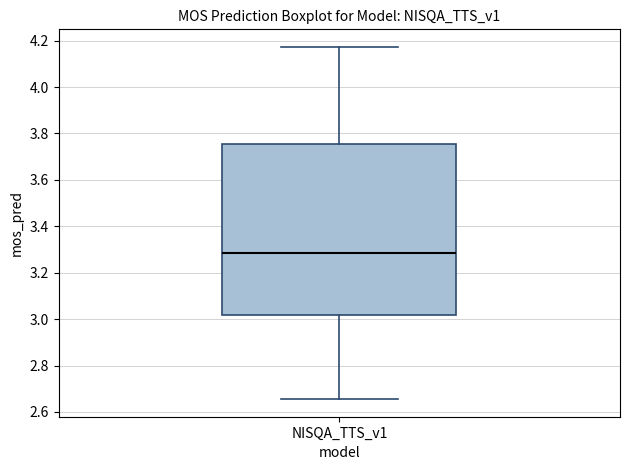

Where is the lower edge of the box for NISQA_TTS_v1 on the y-axis? The values are not printed on the chart, so give them approximately, as read against the axis.

3.02